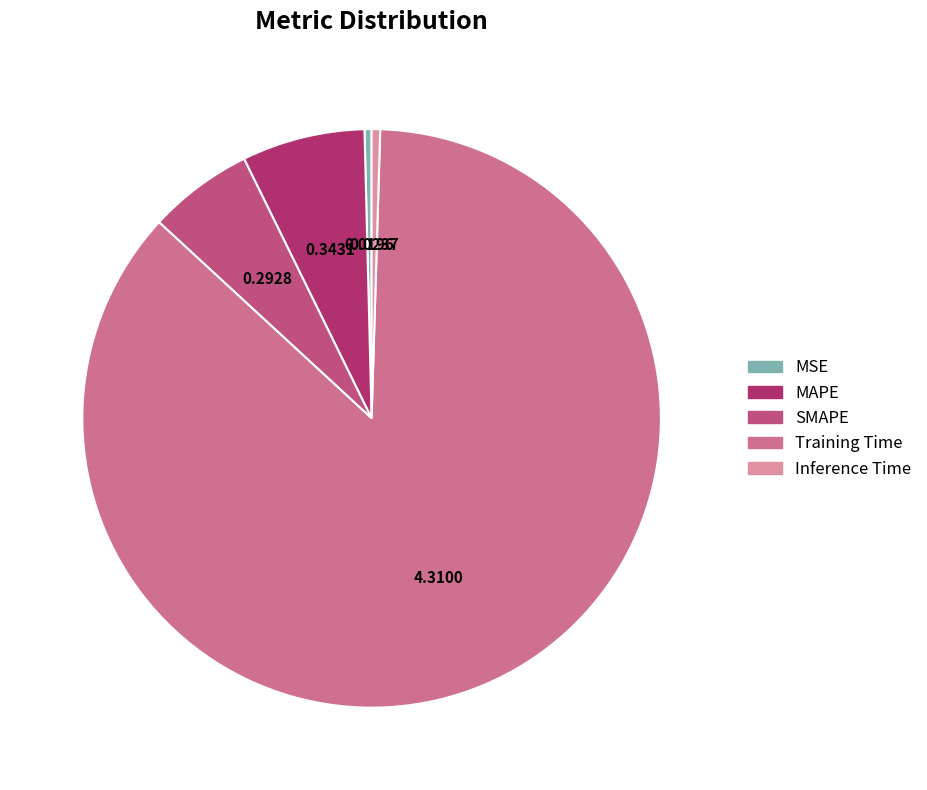

What percentage do Training Time and MAPE together represent?

93.3%